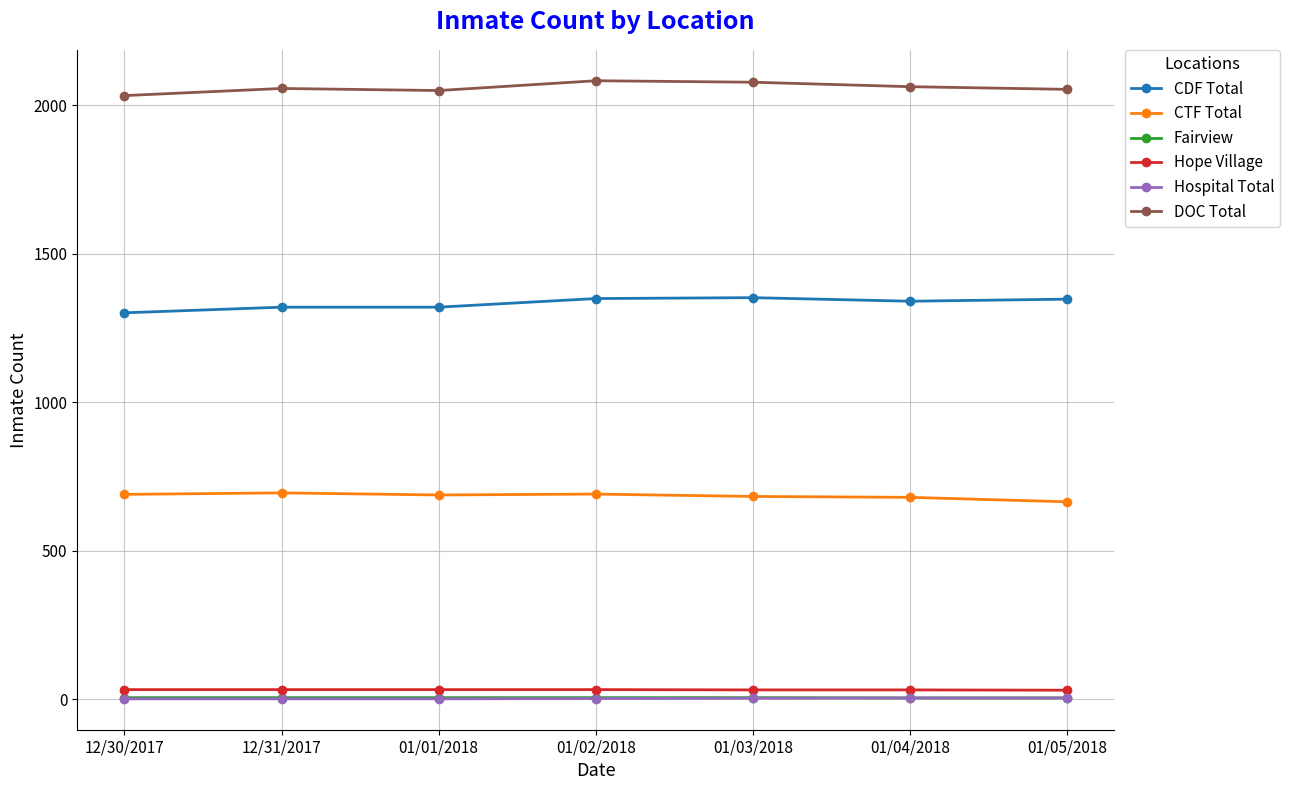

What is the approximate value of Fairview at 01/01/2018?

6